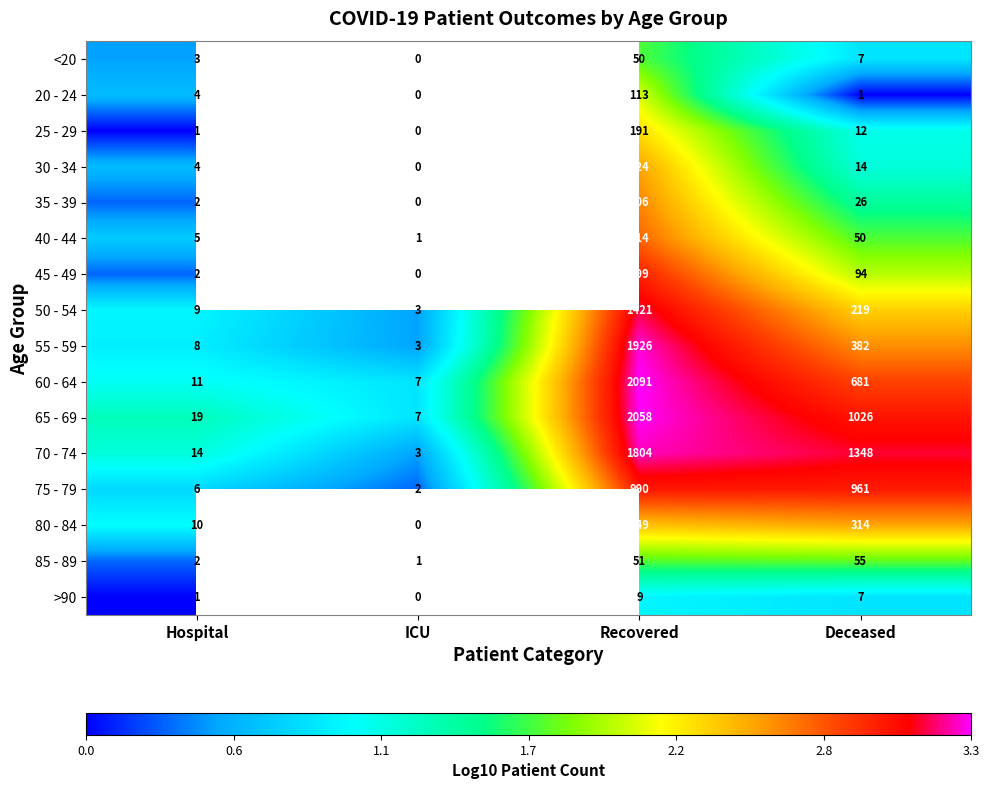

What is the spread (max minus min) of values at Deceased?

1347